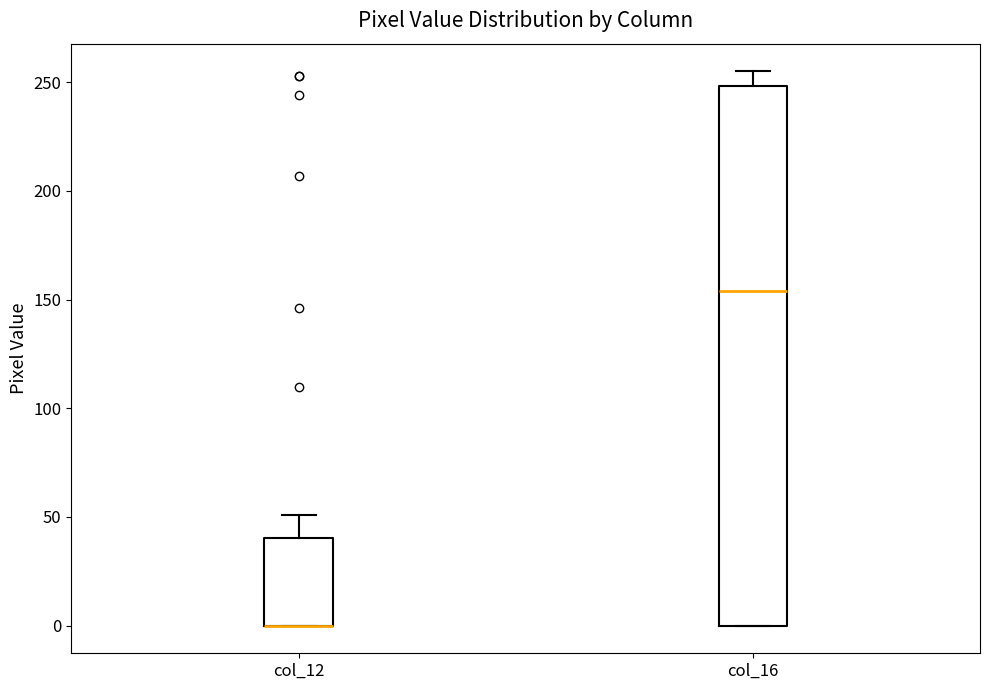

Where is the upper edge of the box for col_12 on the y-axis? The values are not printed on the chart, so give them approximately, as read against the axis.

40